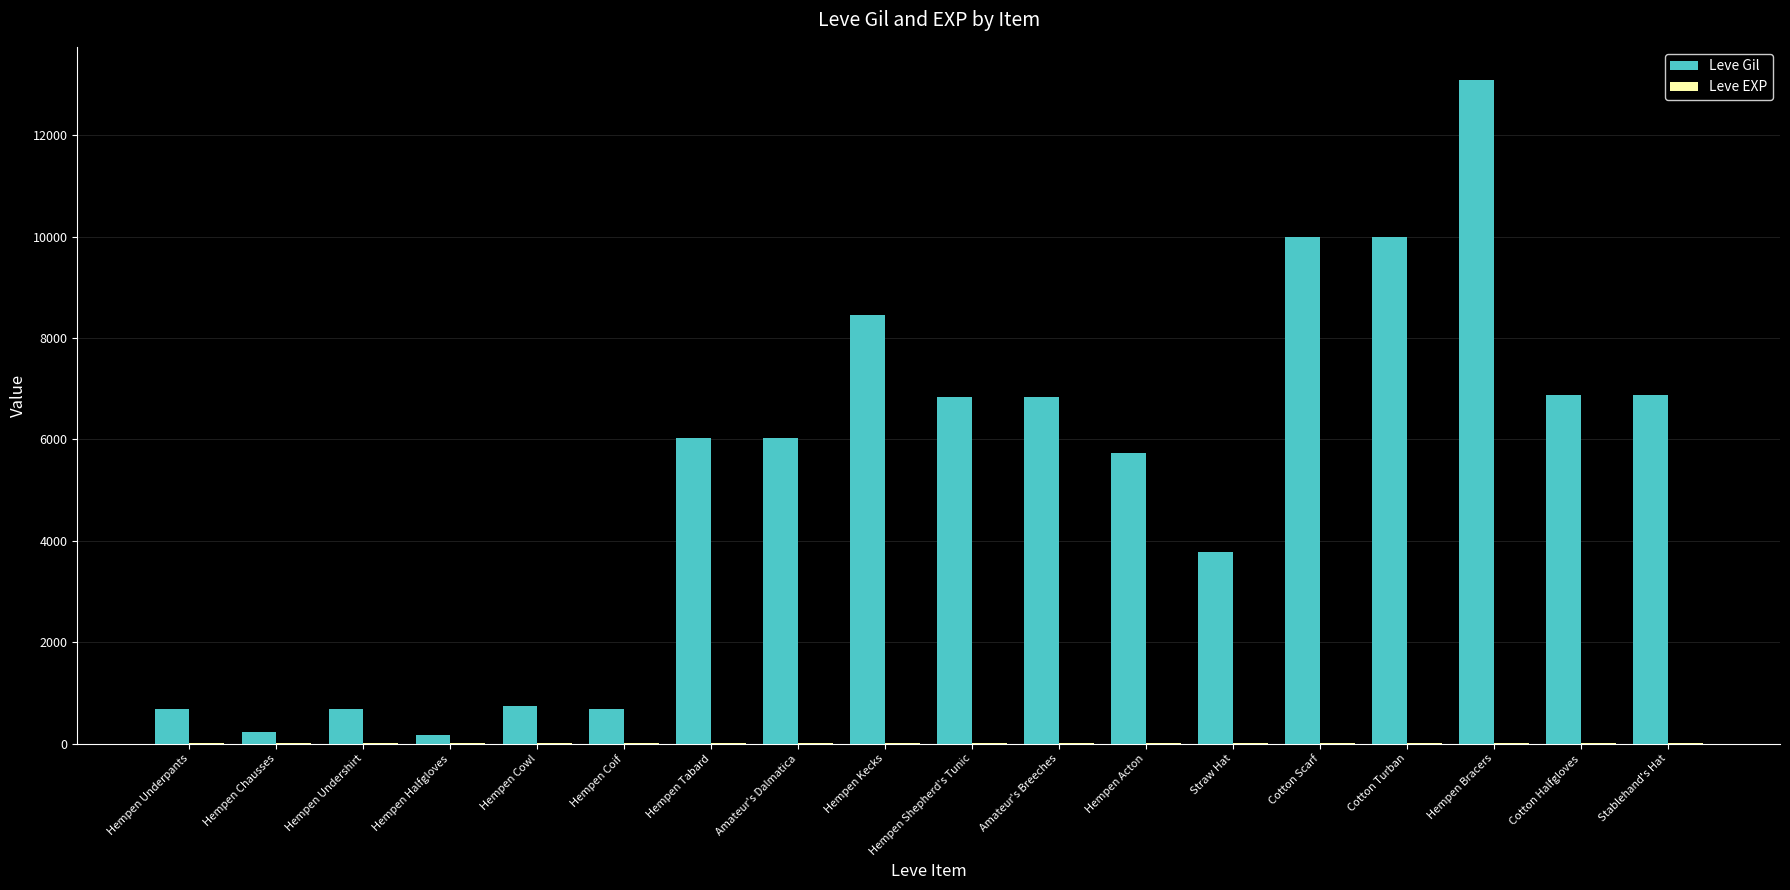

Are the bars grouped side by side (vs. stacked)?

Yes